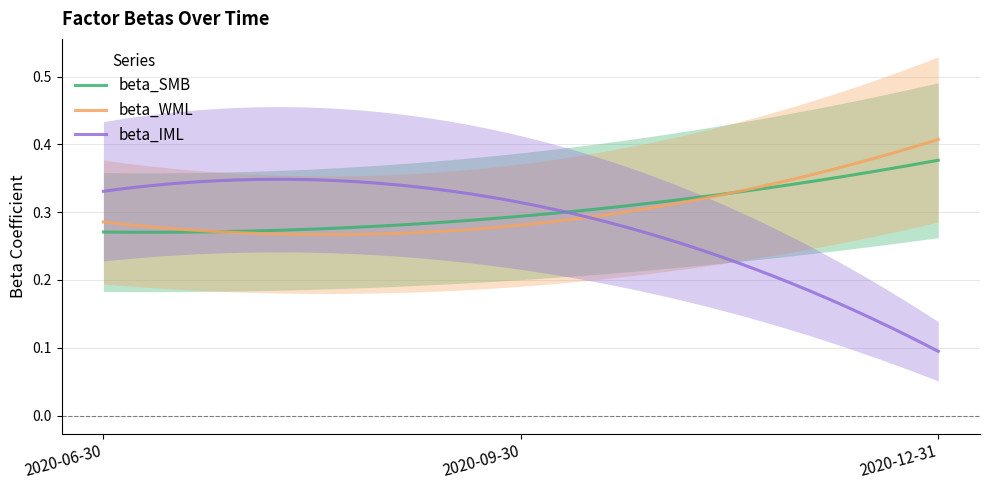

Which series has the largest total across all categories?

beta_WML